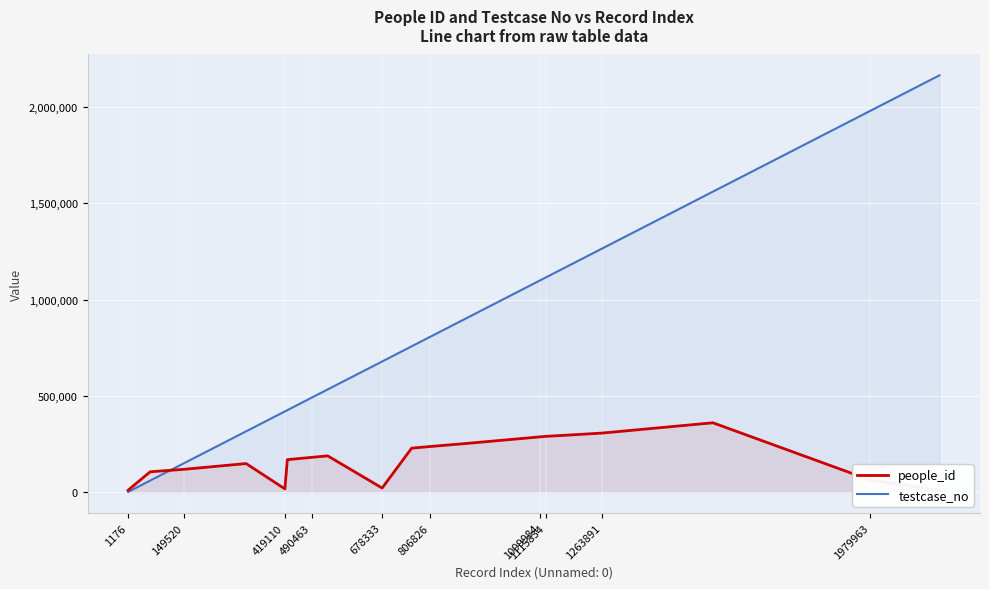

The value of testcase_no at 419110 is 419111. True or false?

True